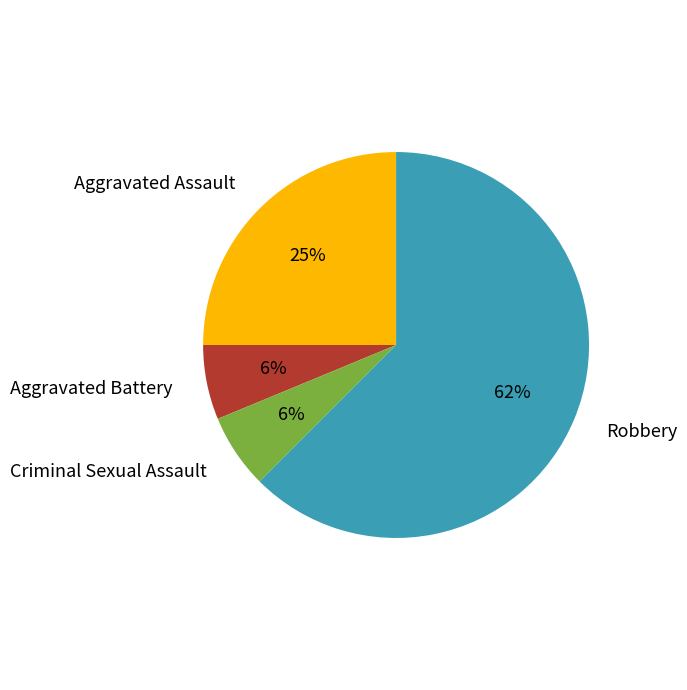

What percentage is the Aggravated Assault slice, to the nearest percent?

25%